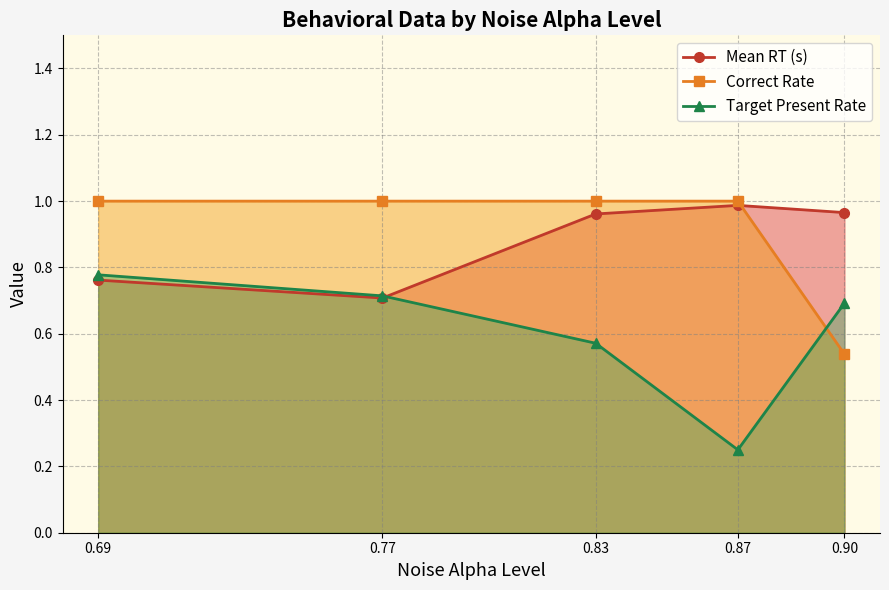

Is the value of Correct Rate at 0.83 greater than the value of Target Present Rate at 0.77?

Yes